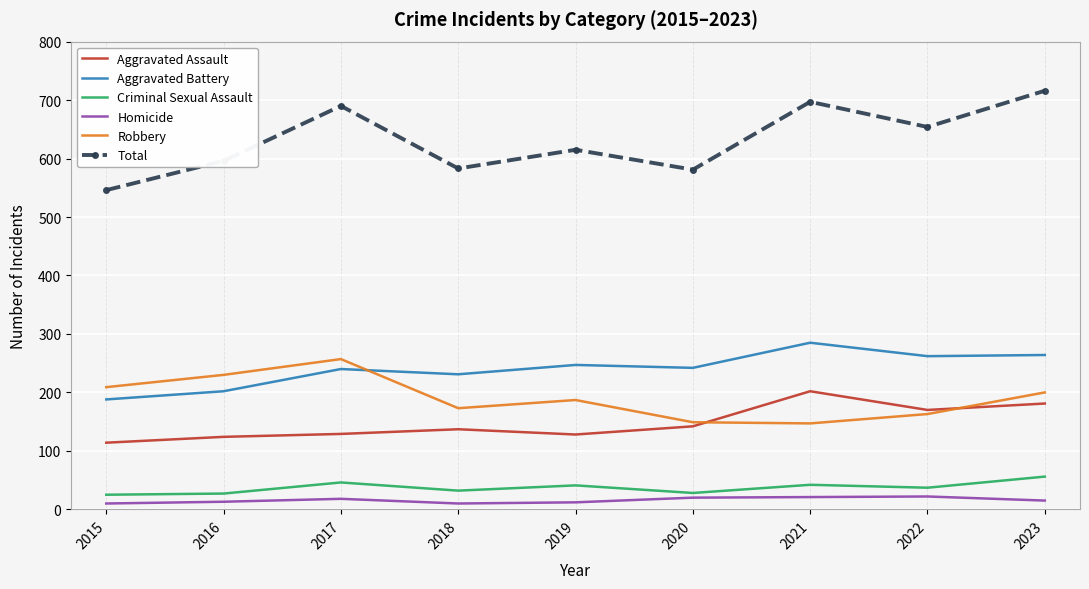

True or false: Aggravated Battery and Aggravated Assault cross at least once.

False